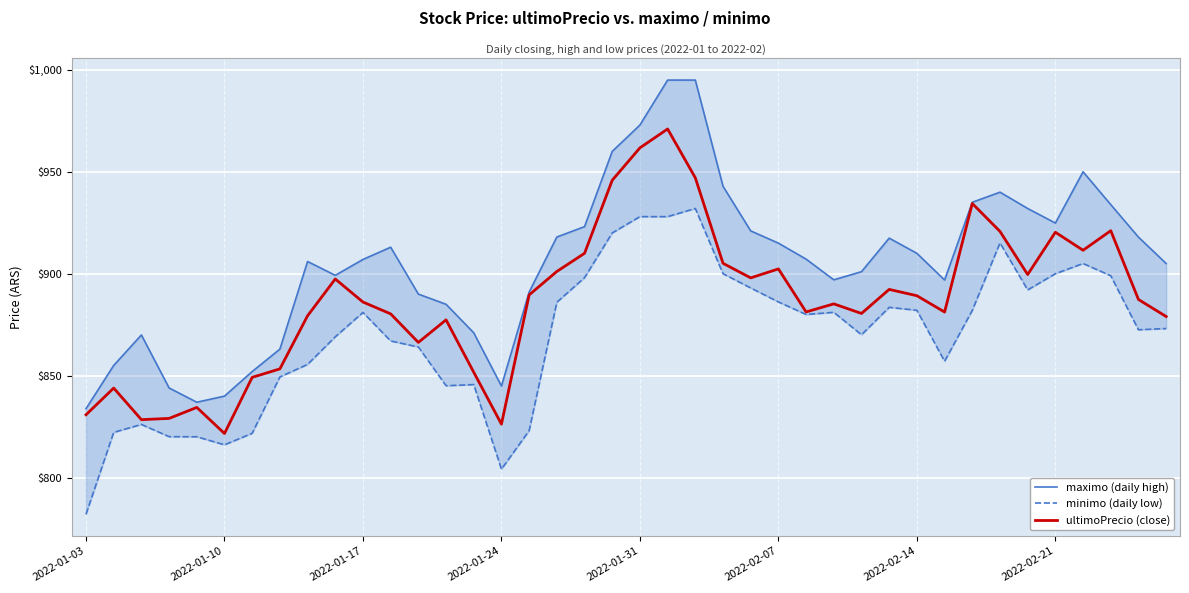

True or false: ultimoPrecio (close) and maximo (daily high) cross at least once.

False